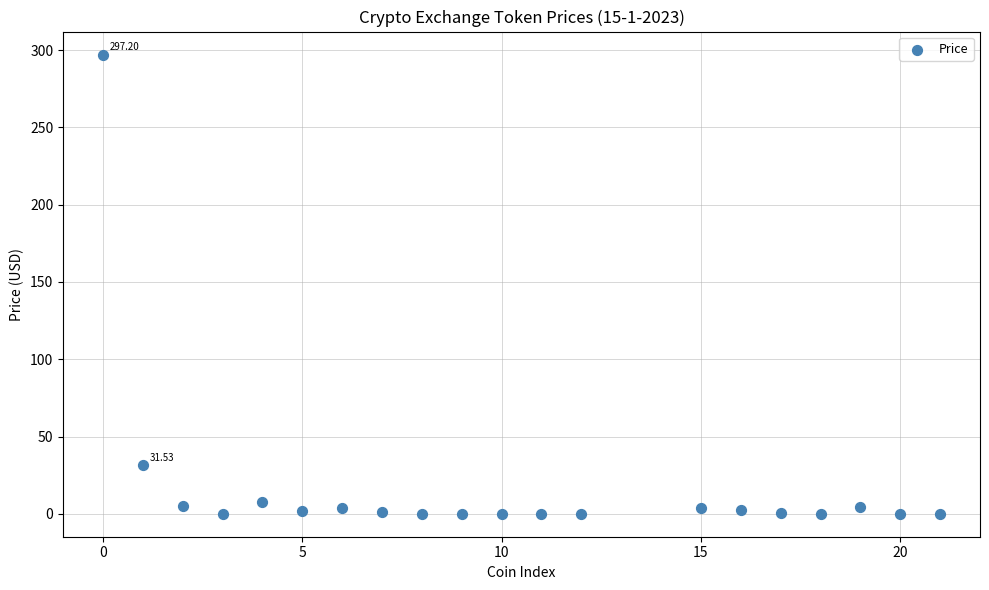

What is the range of Y values (max minus min)?

297.2